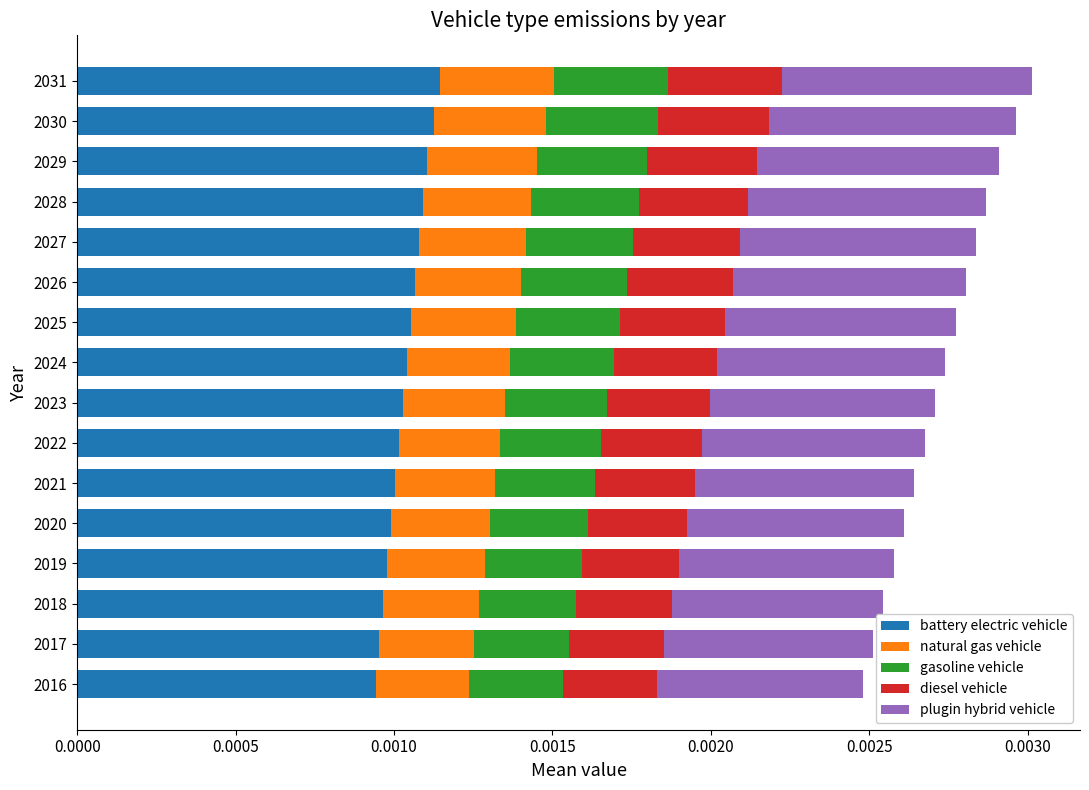

Count the battery electric vehicle values in the range 0 to 1.

16